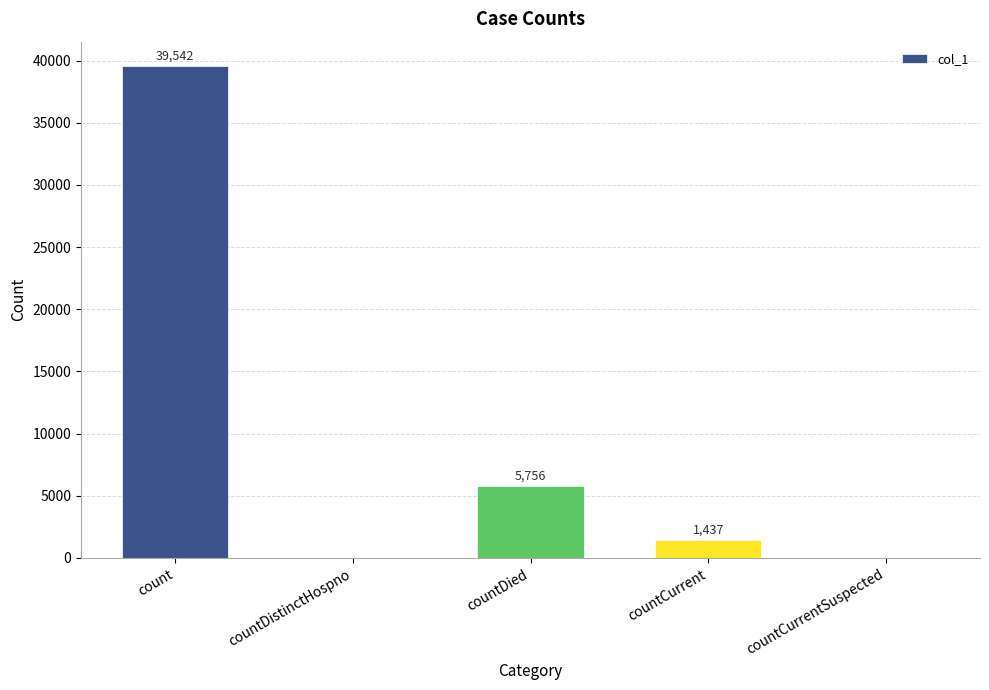

The chart shows a value of 39542 at count. True or false?

True